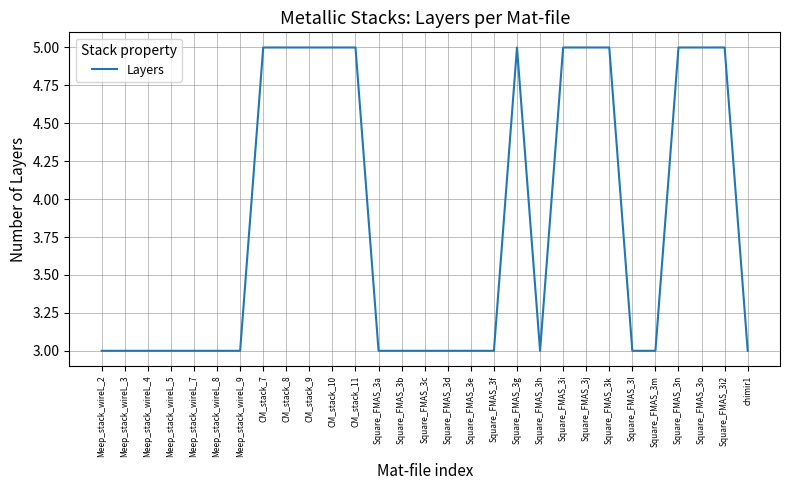

Does the chart have visible grid lines?

Yes